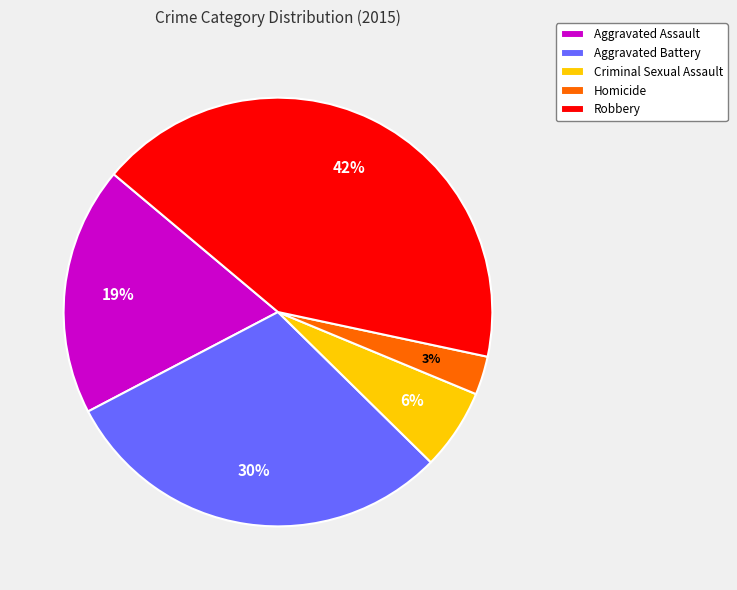

Approximately how many times larger is the value at Criminal Sexual Assault compared to Aggravated Assault?

0.3